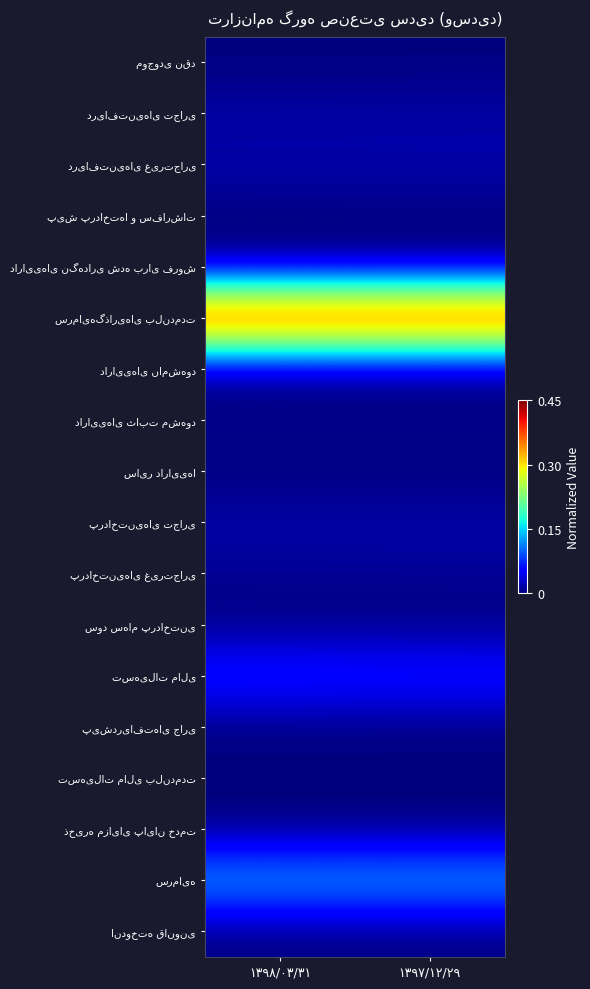

Which series has the largest total across all categories?

سرمایه‌گذاری‌های بلندمدت